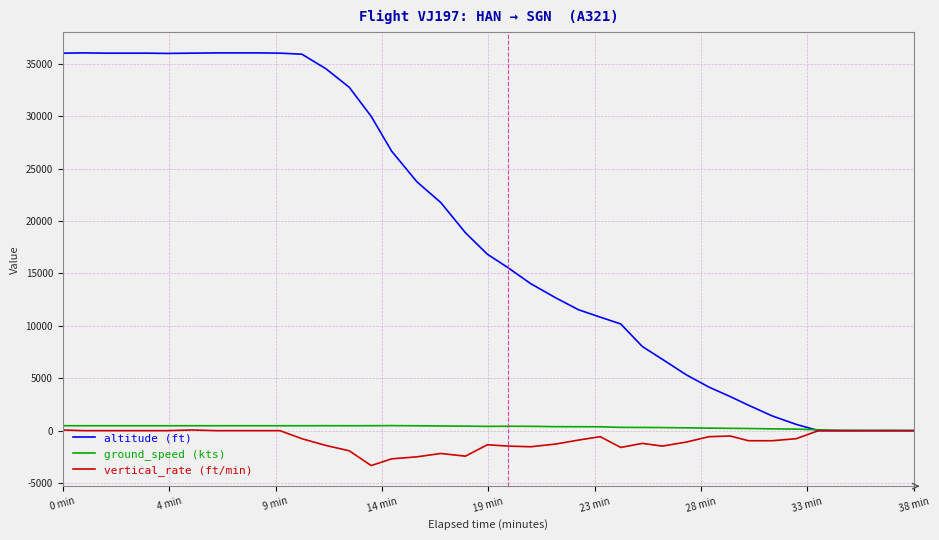

What is the smallest value displayed?

-3328